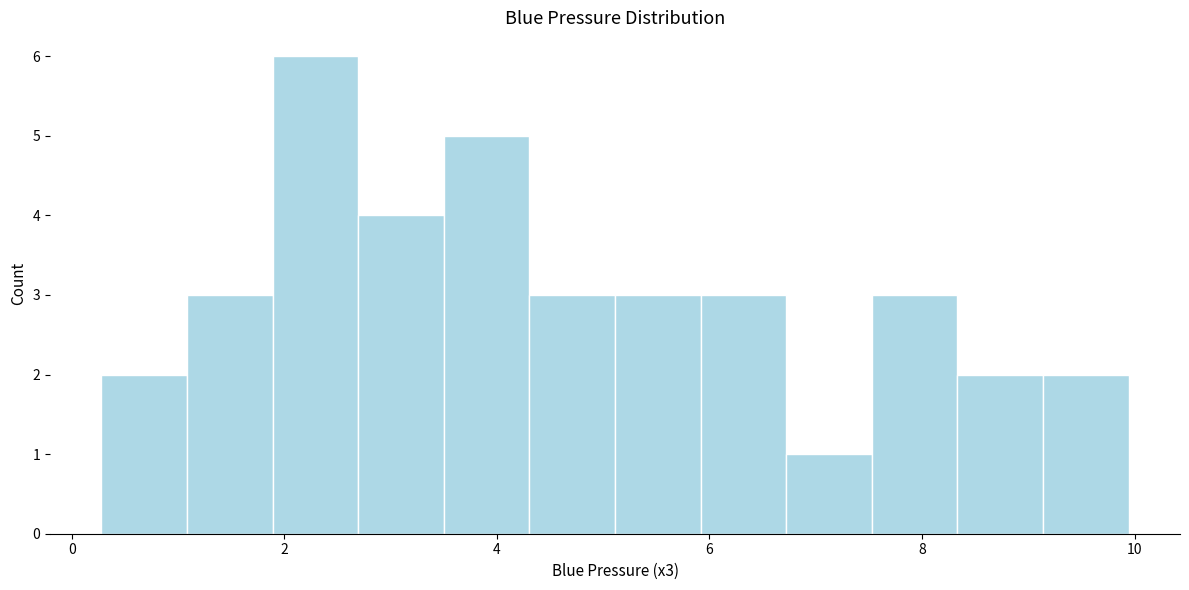

How tall is the bar that spans 6.8 to 7.6 on the x-axis? Neither the bar edges nor the heights are printed on the chart, so give them approximately, as read against the axes.

1